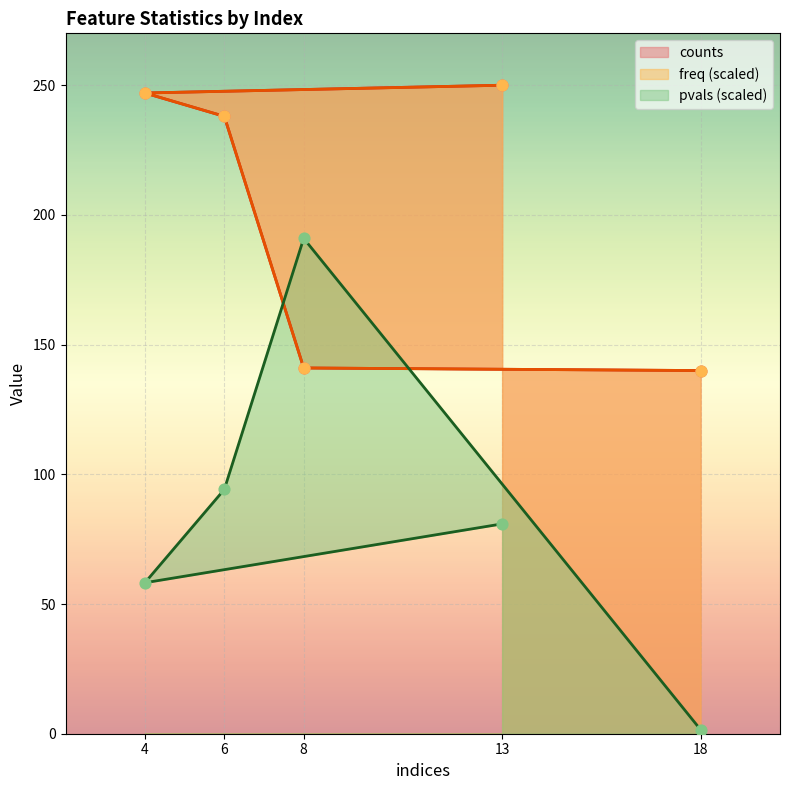

What are all the series names shown in the legend?

counts, freq, pvals